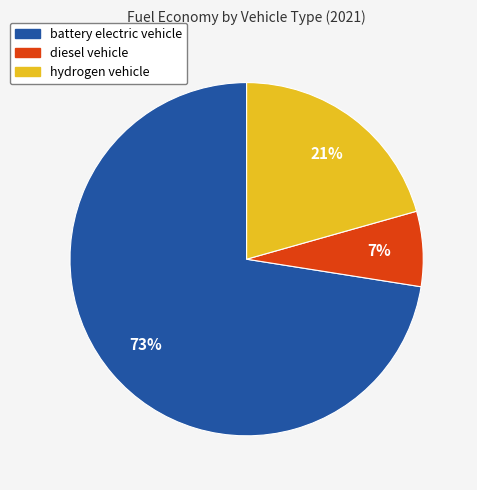

Between battery electric vehicle and hydrogen vehicle, which is larger?

battery electric vehicle